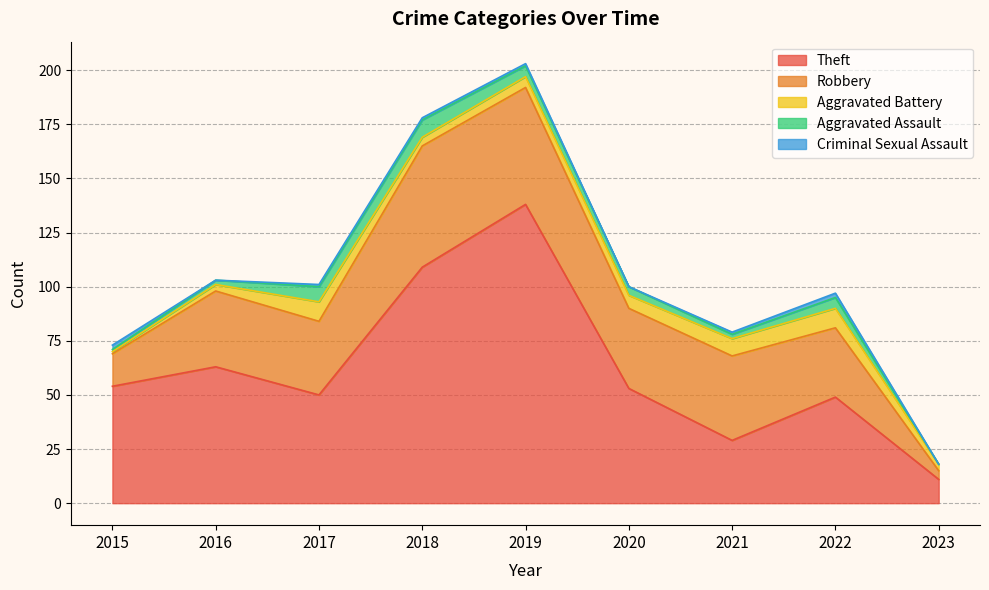

What is the maximum value for Aggravated Battery?

9